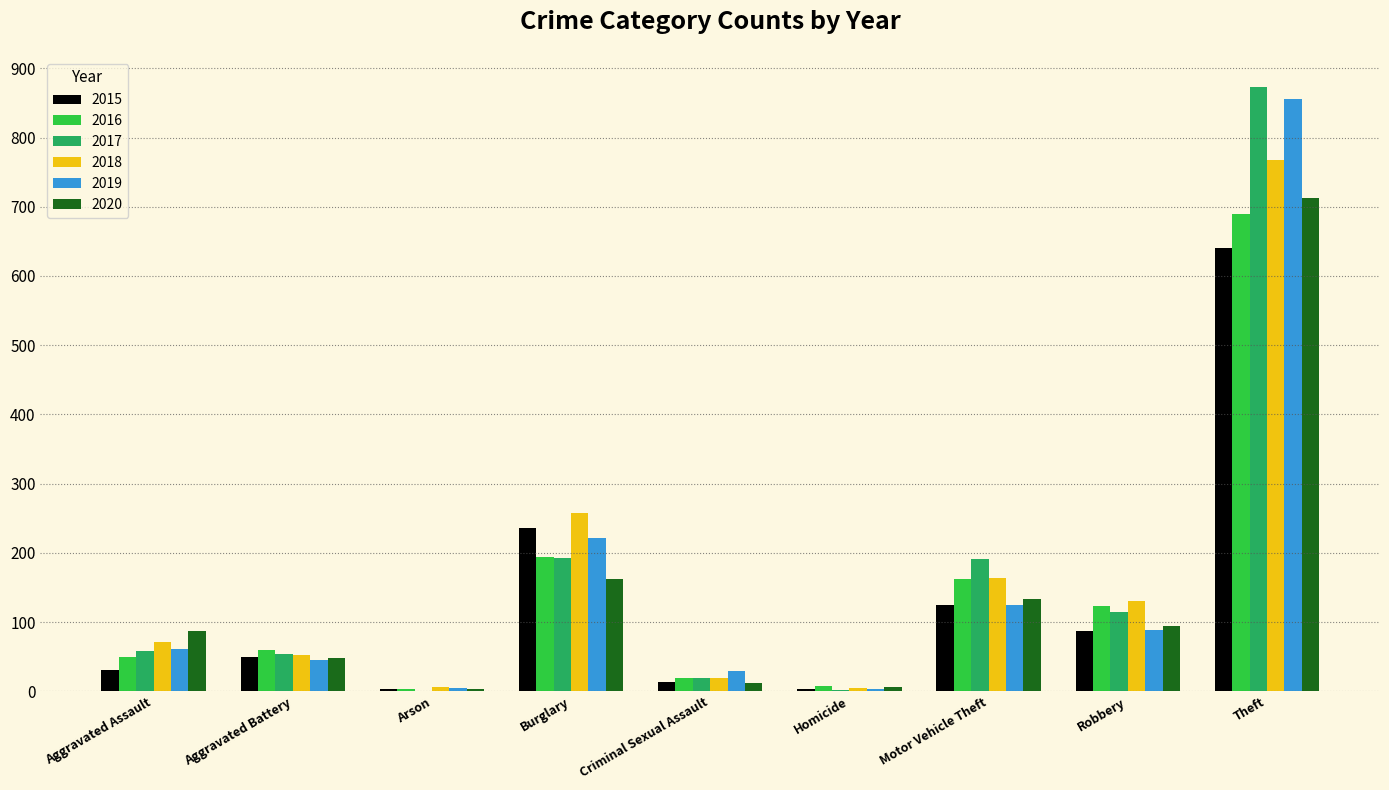

At which category is the sum across all series the highest?

Theft